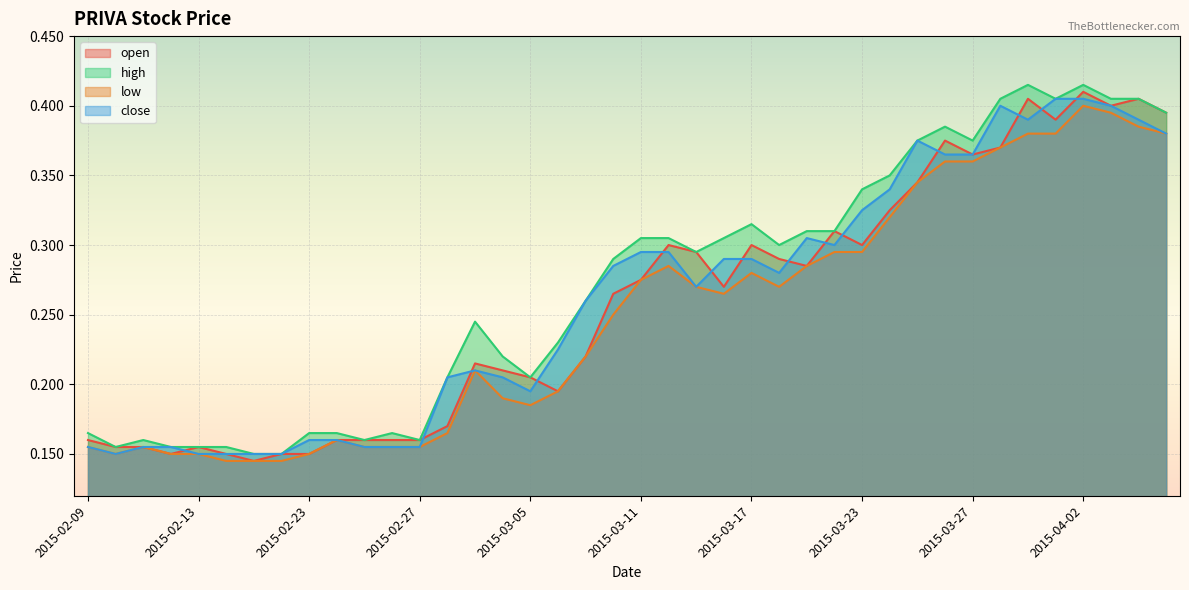

Between 2015-02-23 and 2015-03-30, which series saw the biggest shift?

high